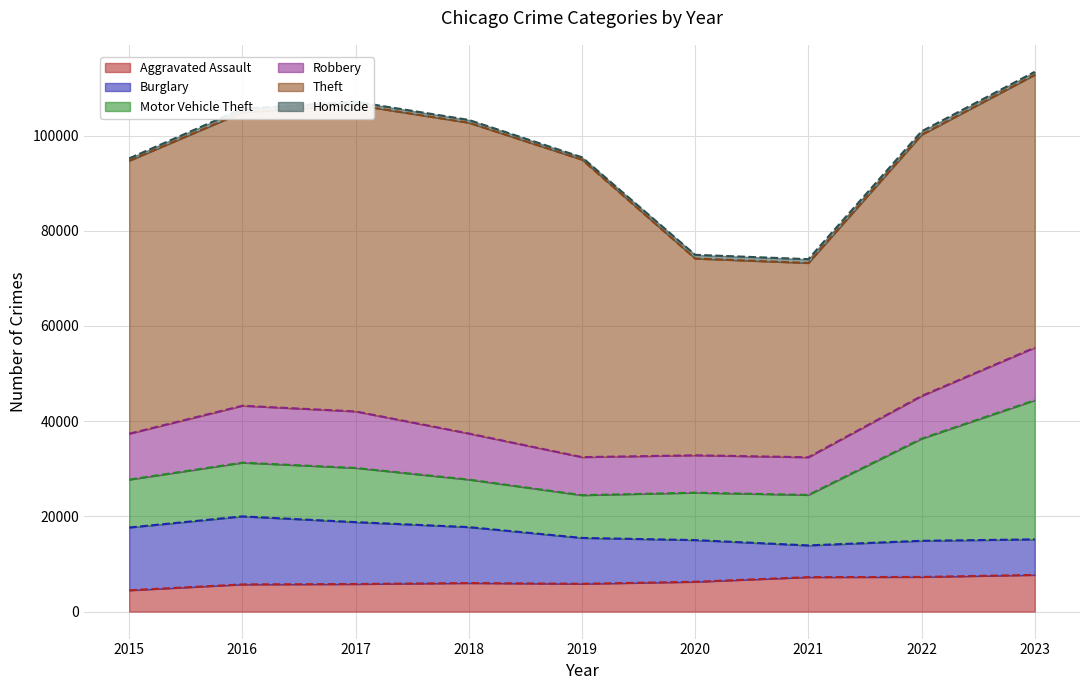

What value does the Aggravated Assault series have at 2020?

6264